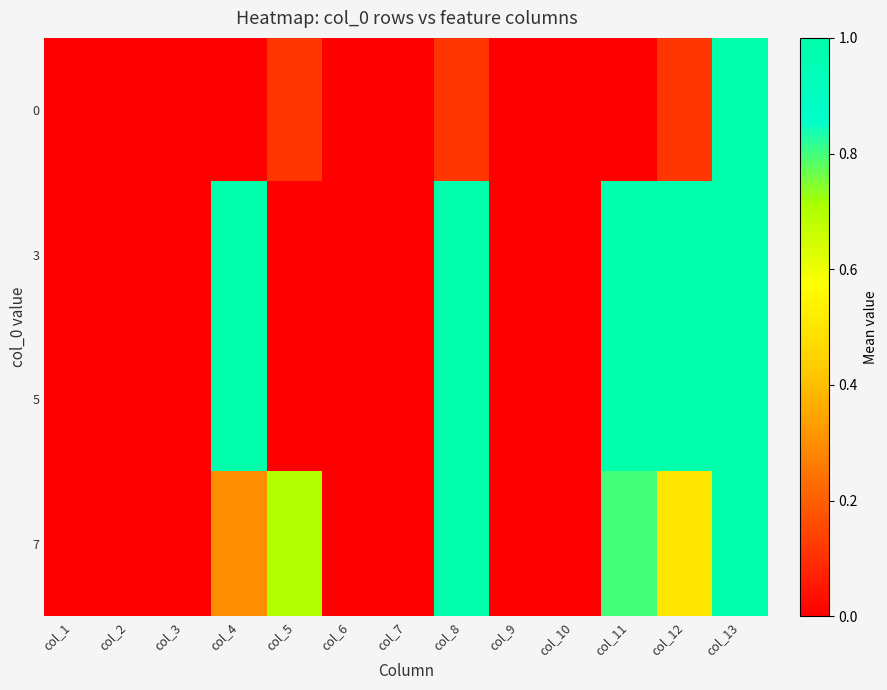

Which series has the largest total across all categories?

3